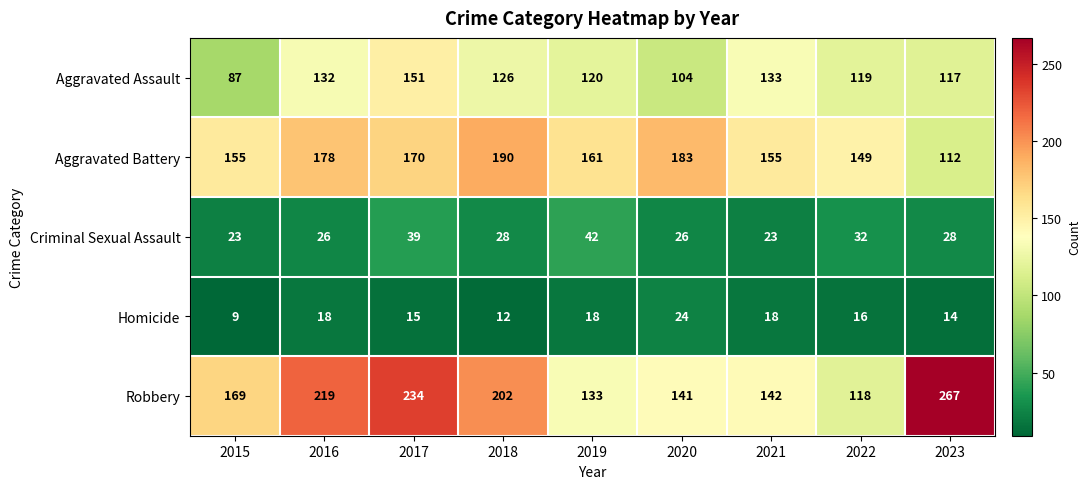

Is it true that Aggravated Assault equals 181 at 2021?

False